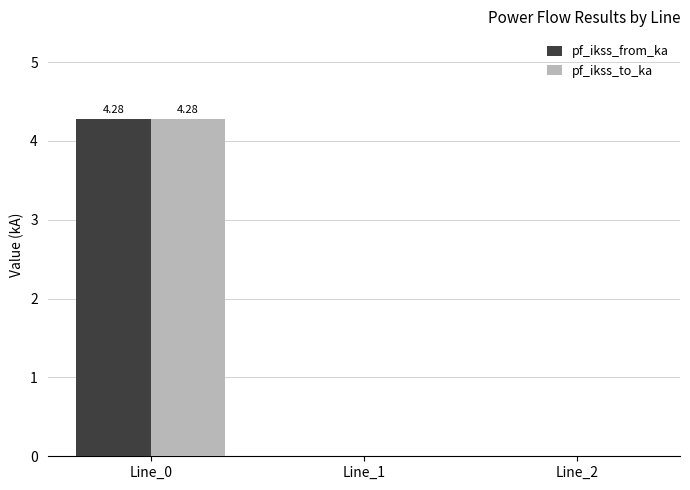

Which category has the highest value in the pf_ikss_to_ka series?

Line_0